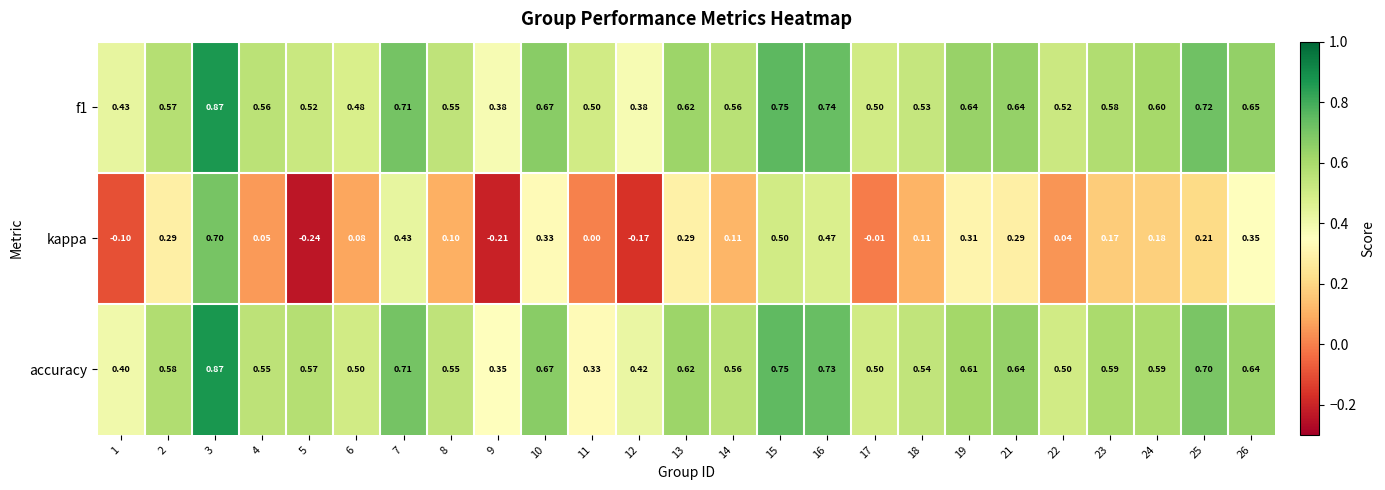

How many series are shown in this chart?

3